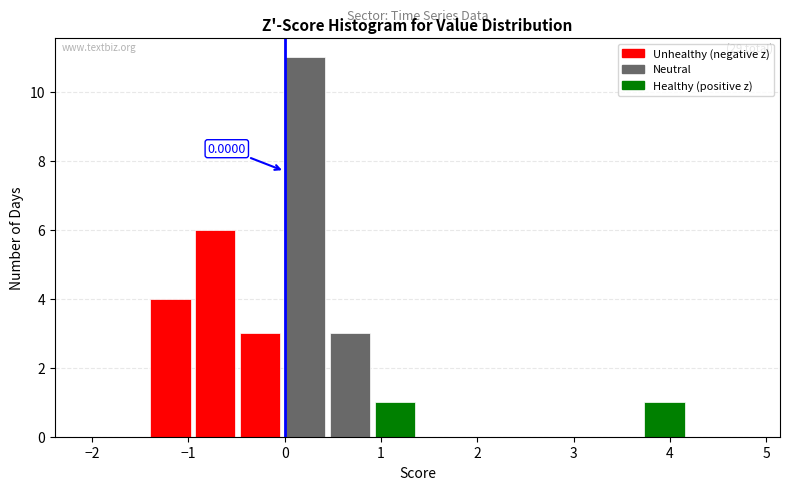

Which range on the x-axis has the tallest bar?

0.0 to 0.4